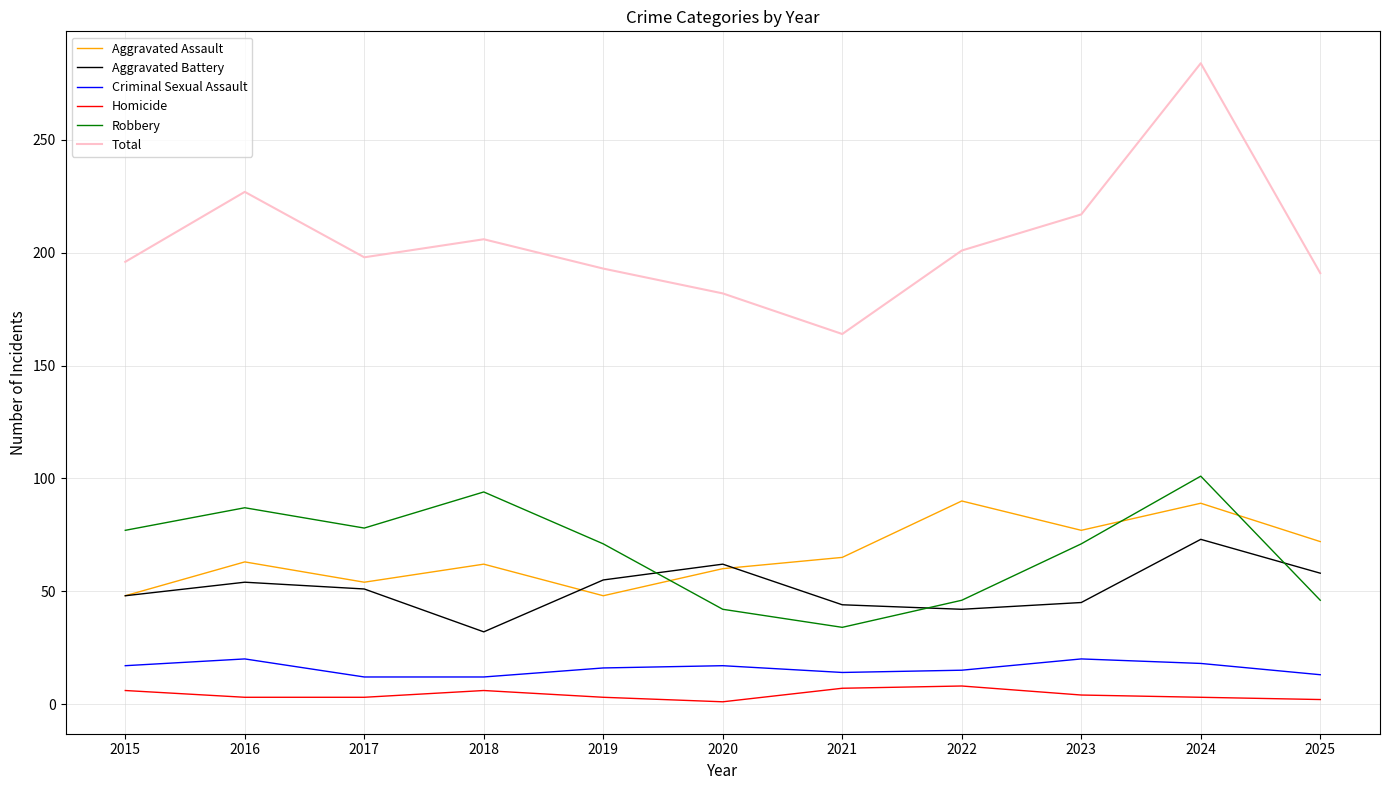

Is the value of Total at 2017 greater than the value of Aggravated Assault at 2021?

Yes